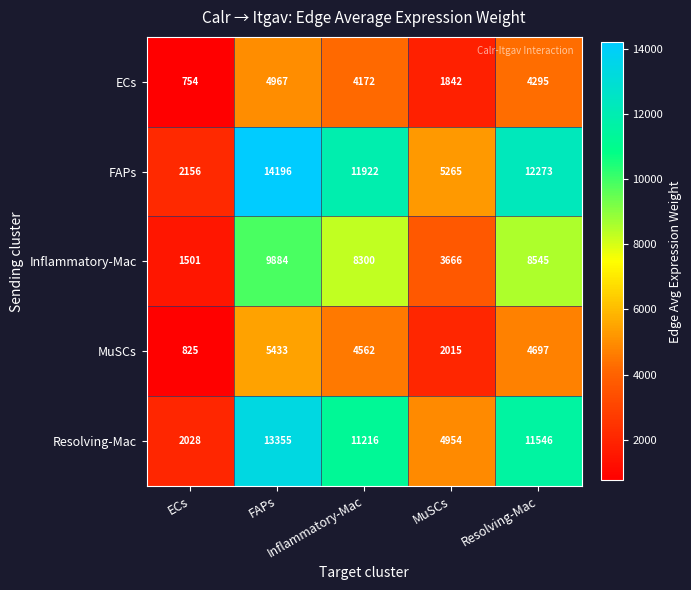

At how many categories does at least one series exceed 5579?

3